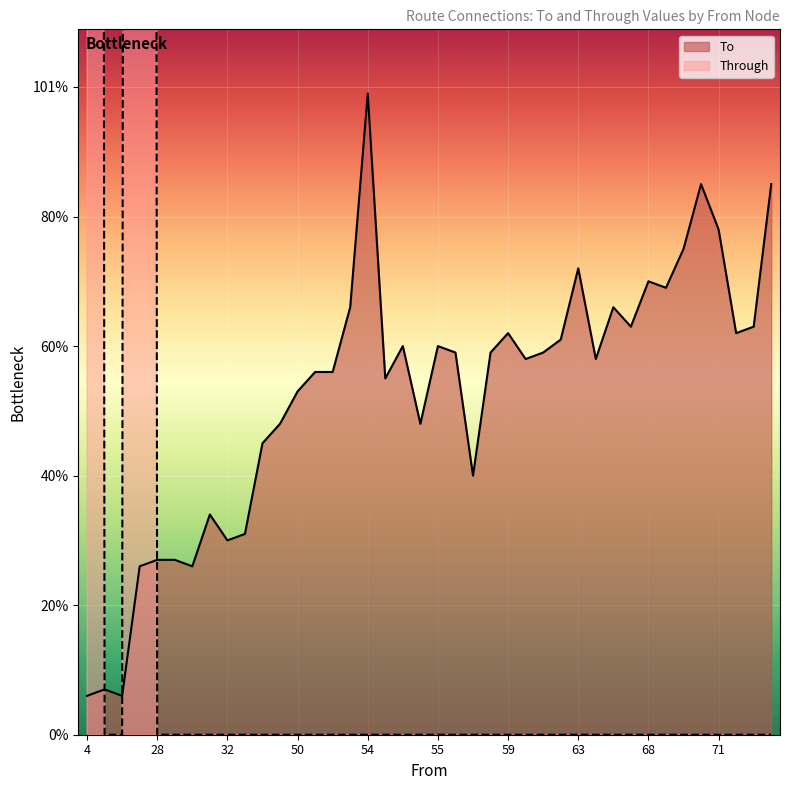

What is the minimum value for To?

6